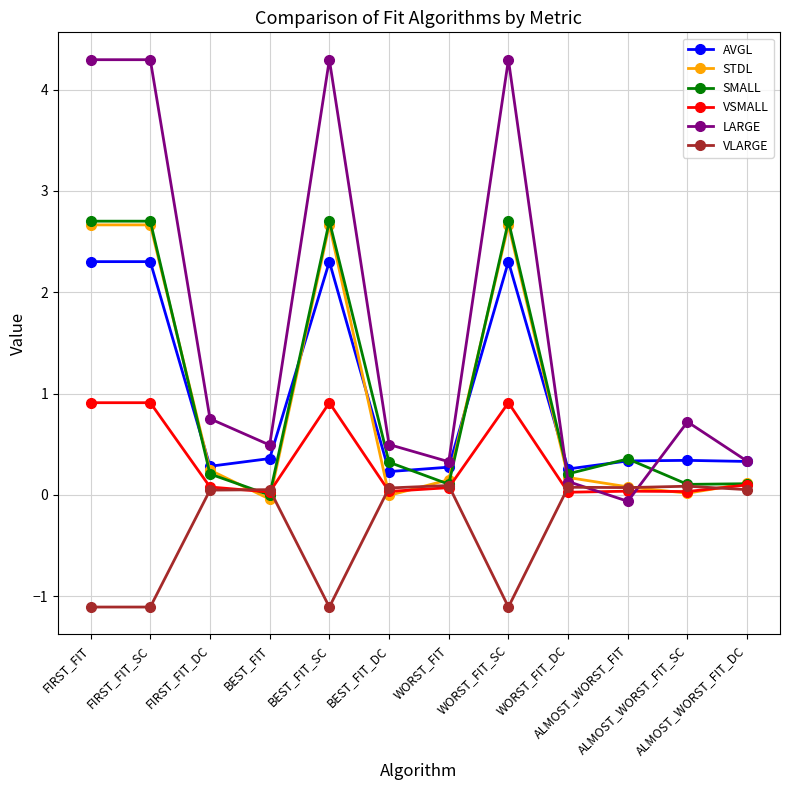

Which series has the largest total across all categories?

LARGE